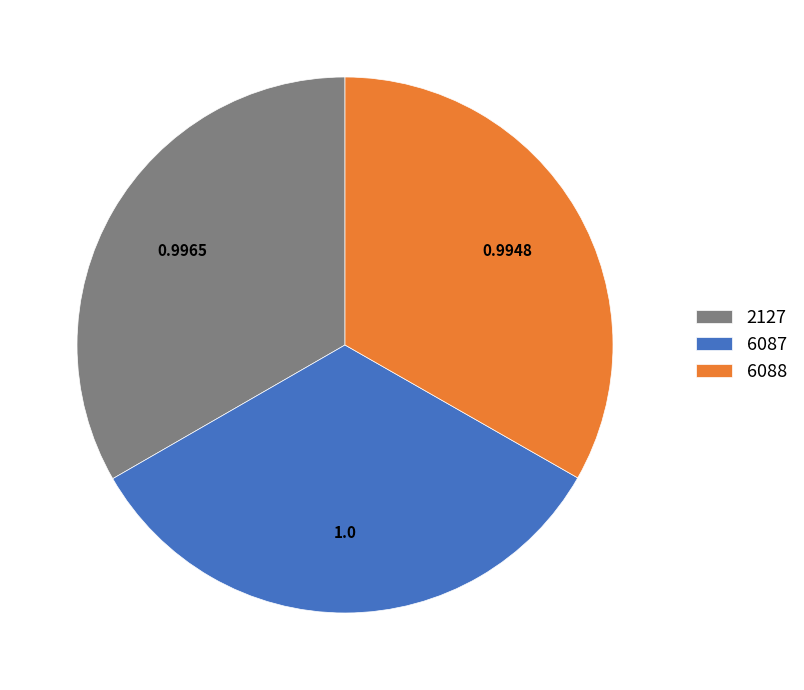

Does 6087 account for over 50% of the chart?

No